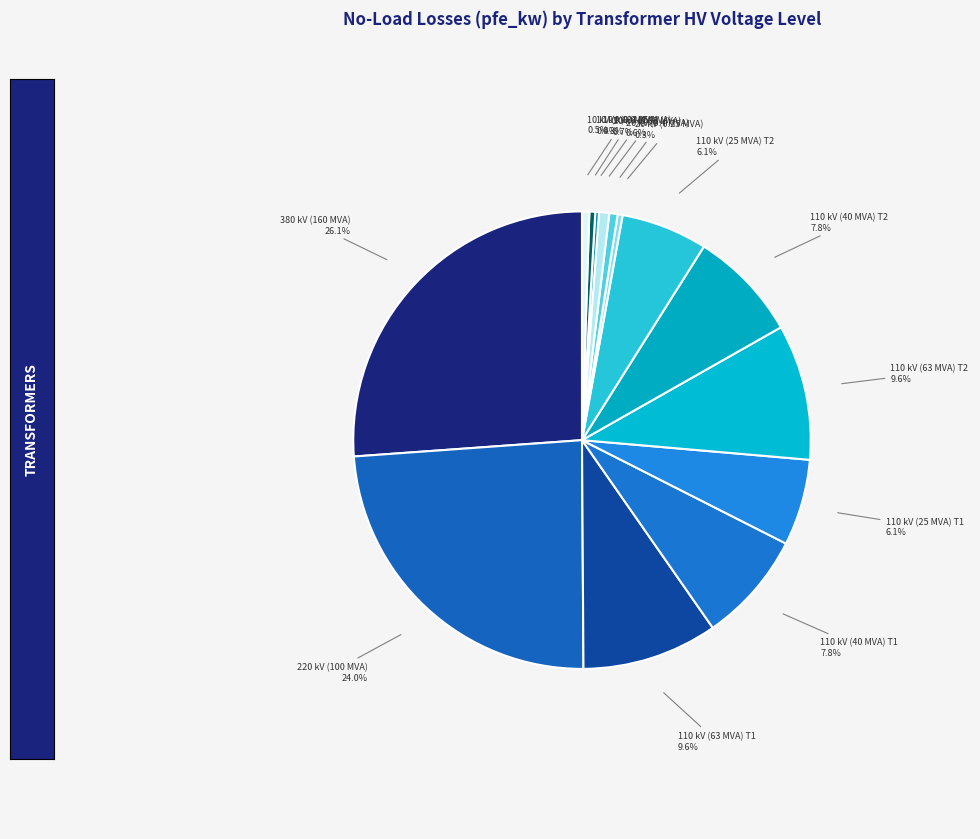

Is there a majority slice in this chart?

No